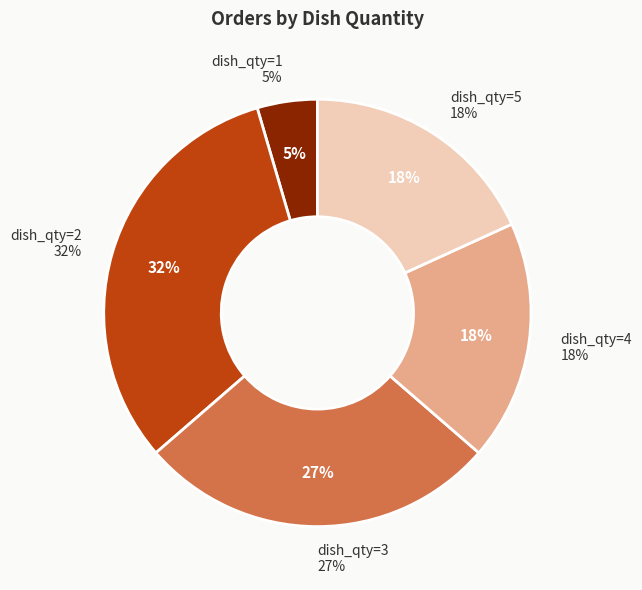

Which has a higher value, 5 or 2?

2